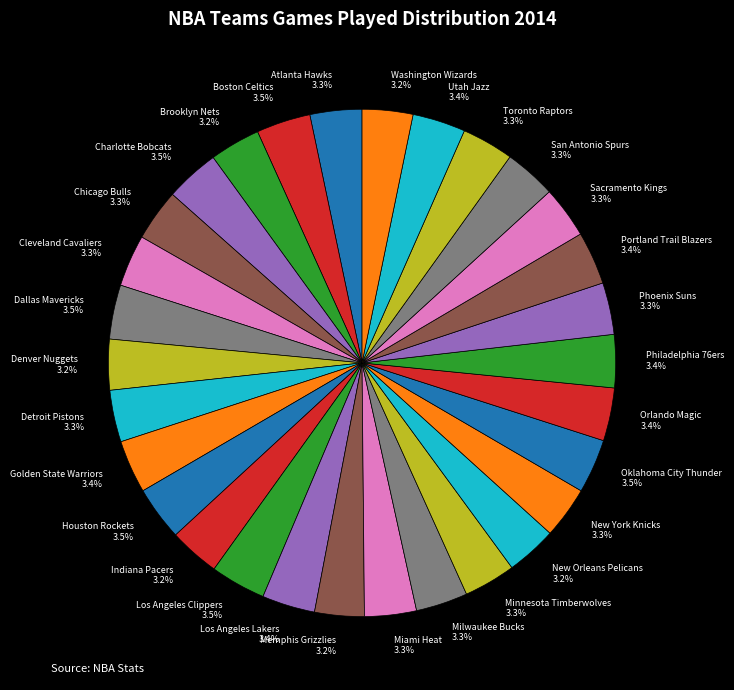

What is the ratio of the value at Indiana Pacers to the value at Minnesota Timberwolves?

1.0